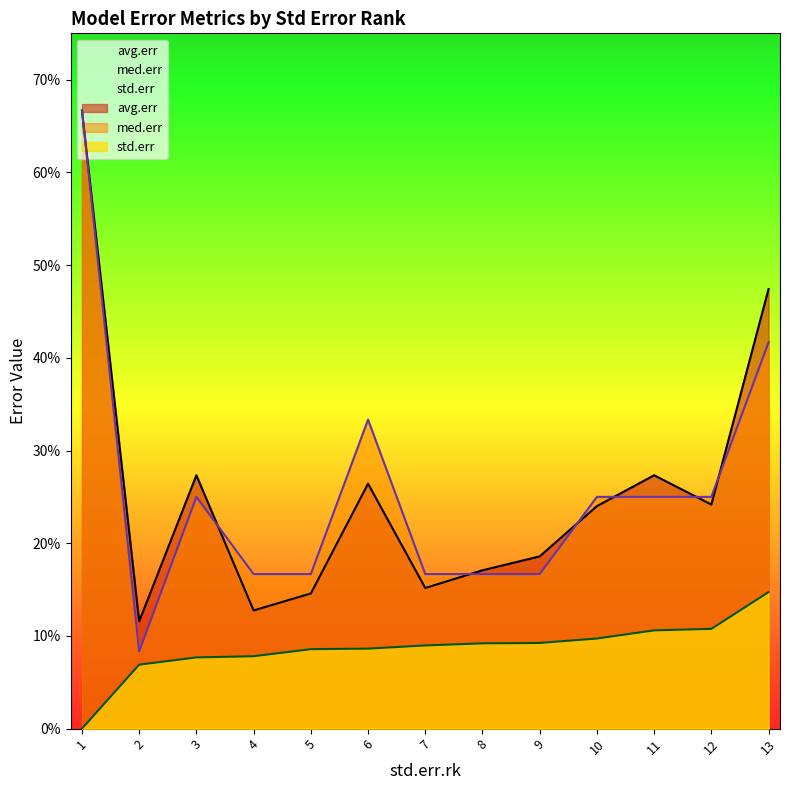

Which series has the largest total across all categories?

med.err